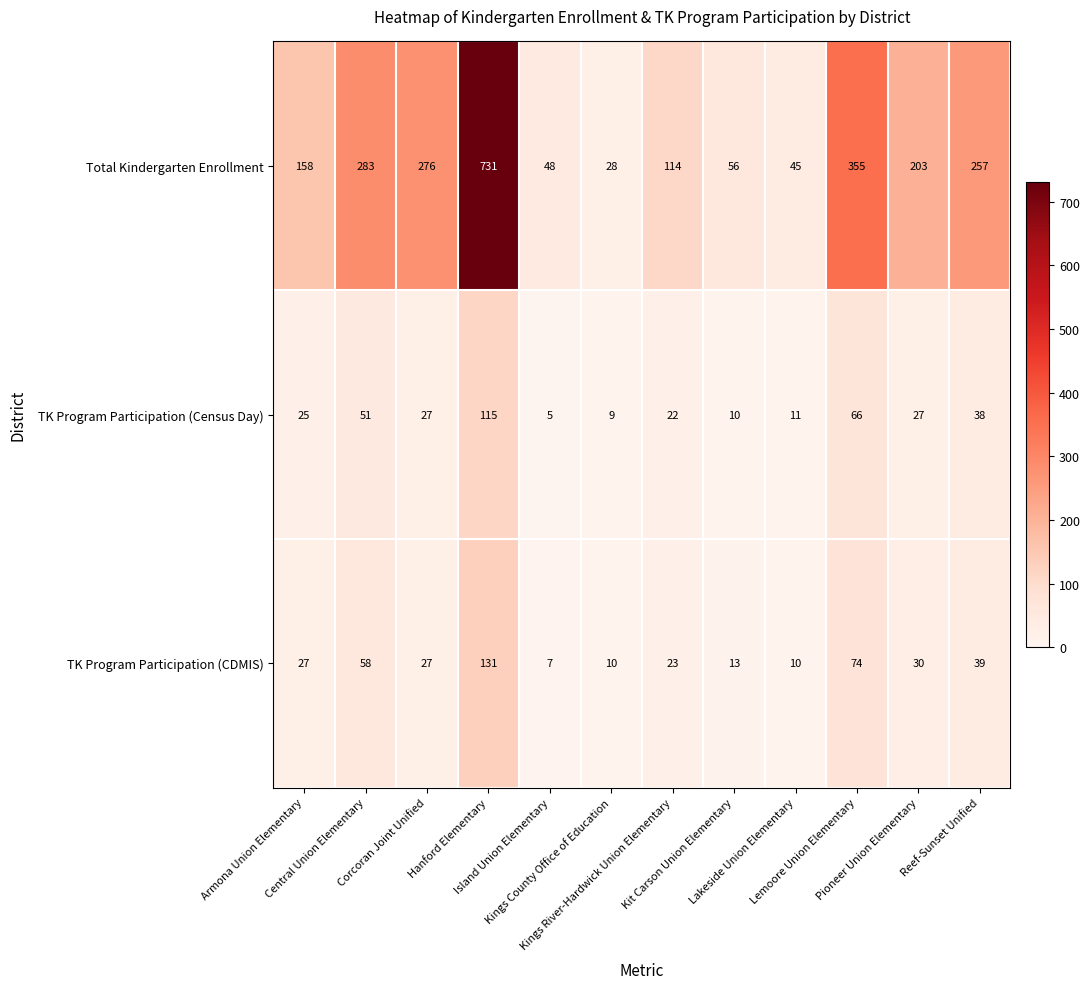

List the series in order of their peak value, lowest first.

TK Program Participation (Census Day), TK Program Participation (CDMIS), Total Kindergarten Enrollment